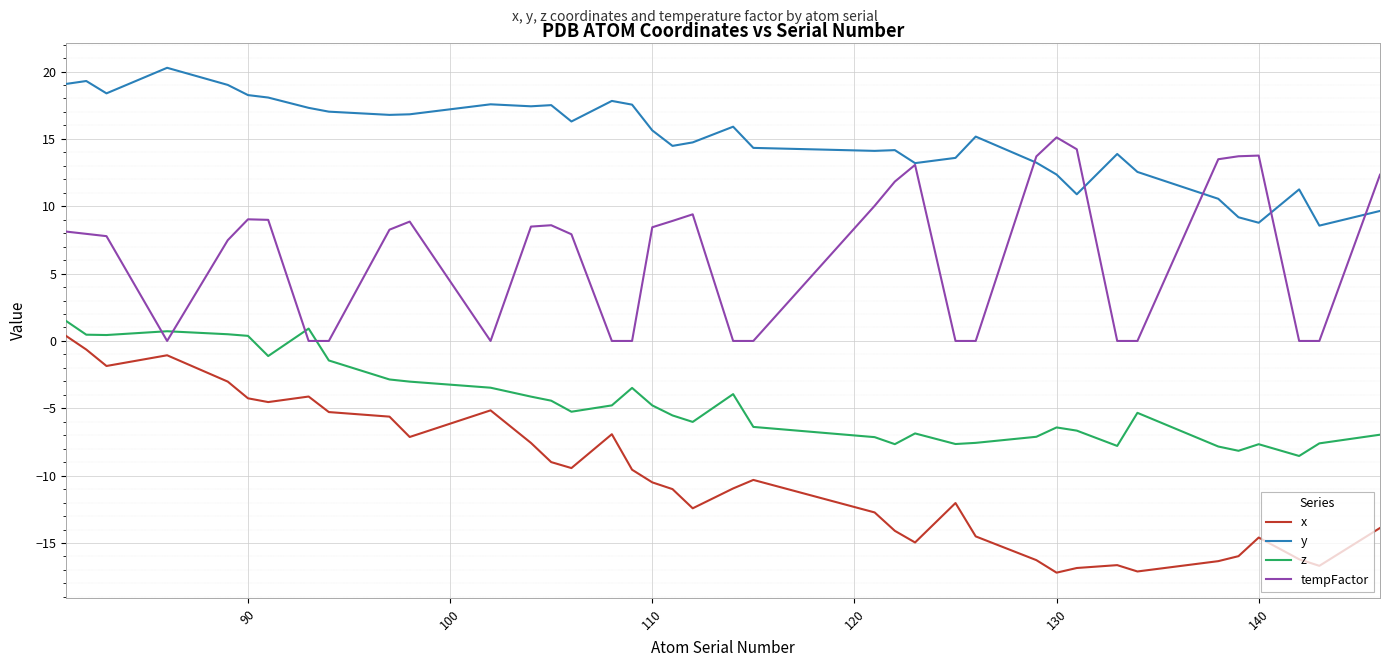

True or false: x and tempFactor cross at least once.

False